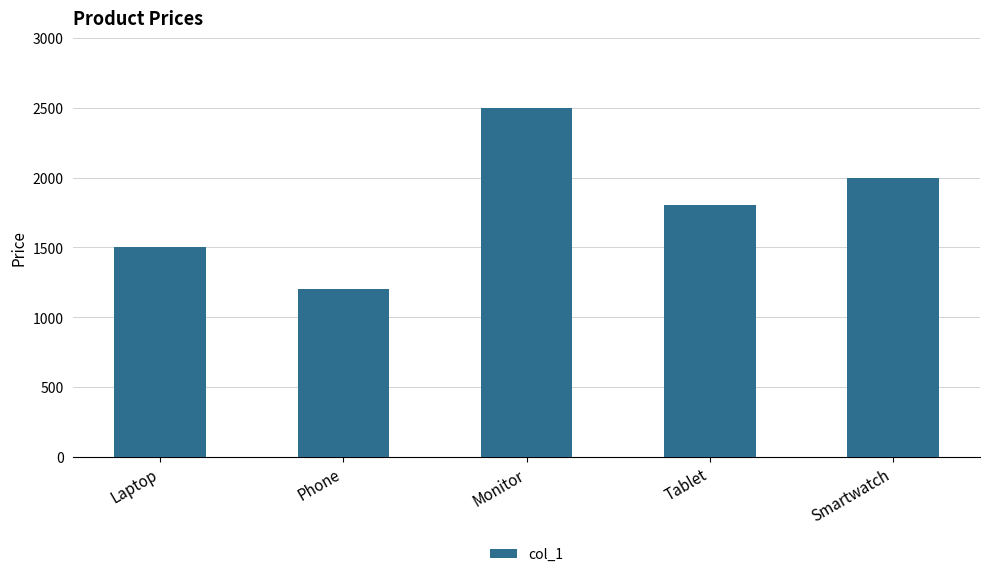

What is the smallest value displayed?

1200